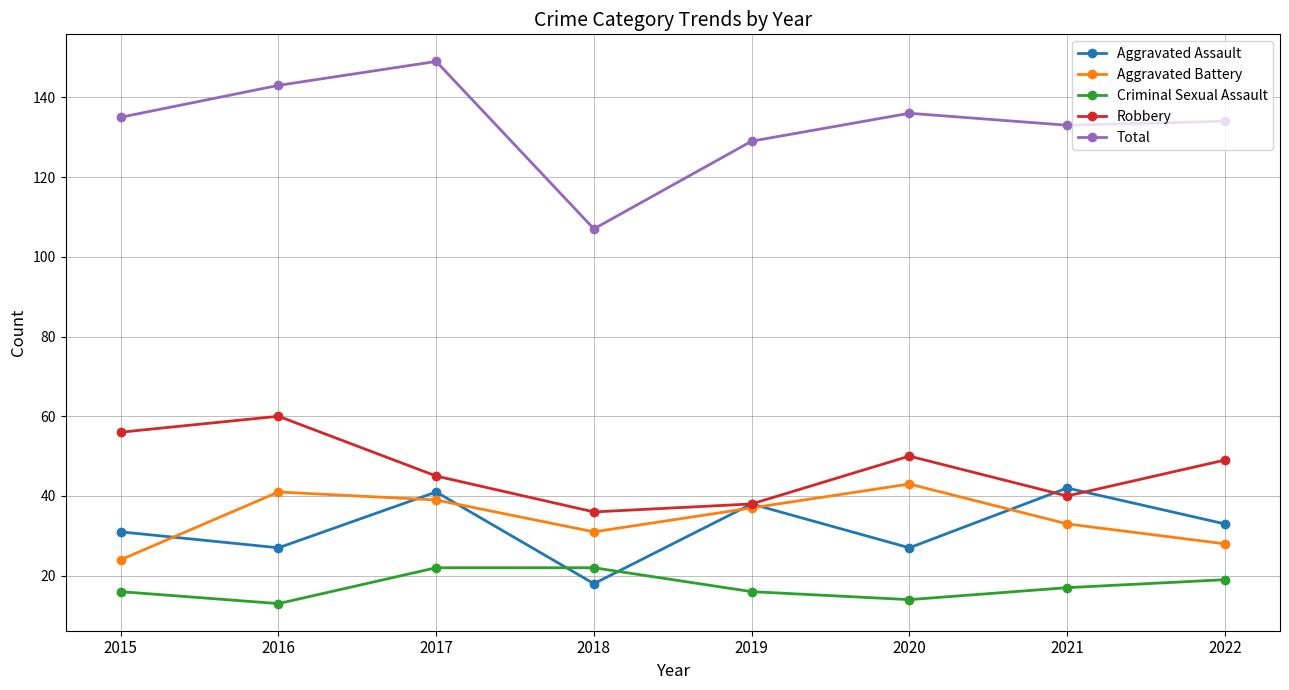

The Criminal Sexual Assault series shows 33 at 2018. True or false?

False